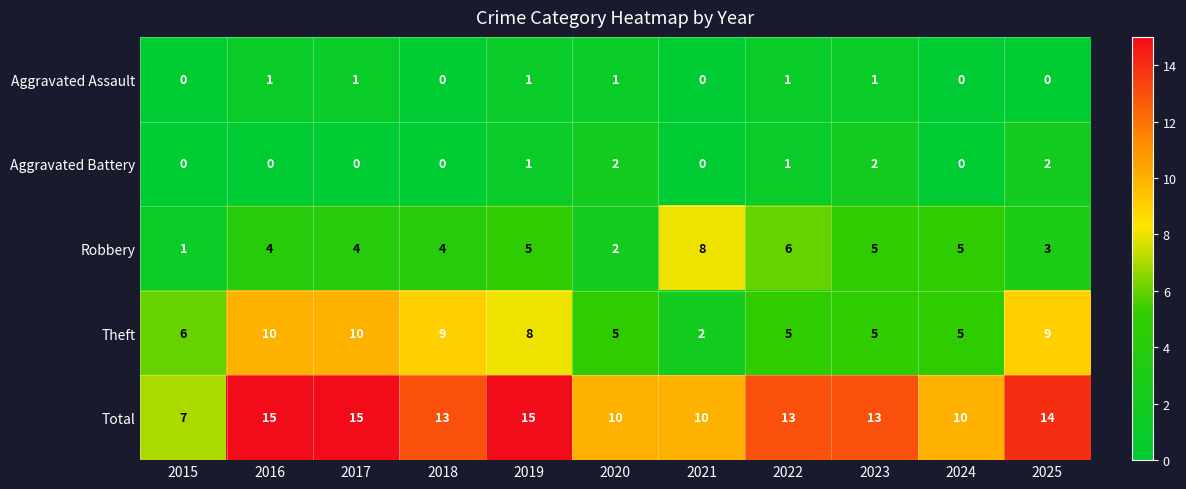

The Aggravated Assault series shows 0 at 2018. True or false?

True